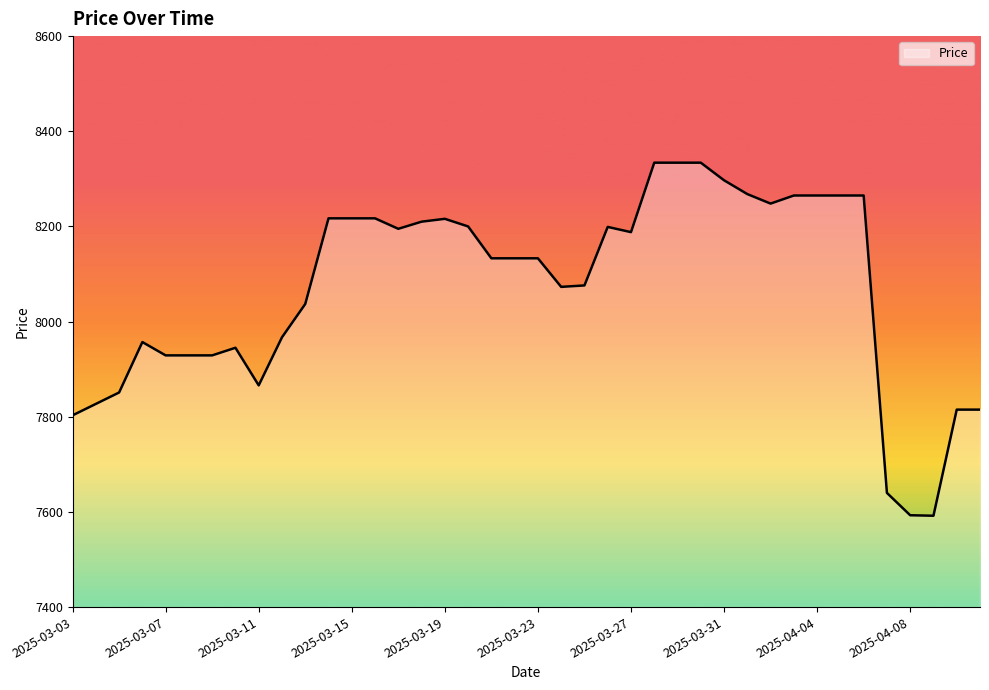

True or false: there are more than 1 points higher than both neighbors.

True